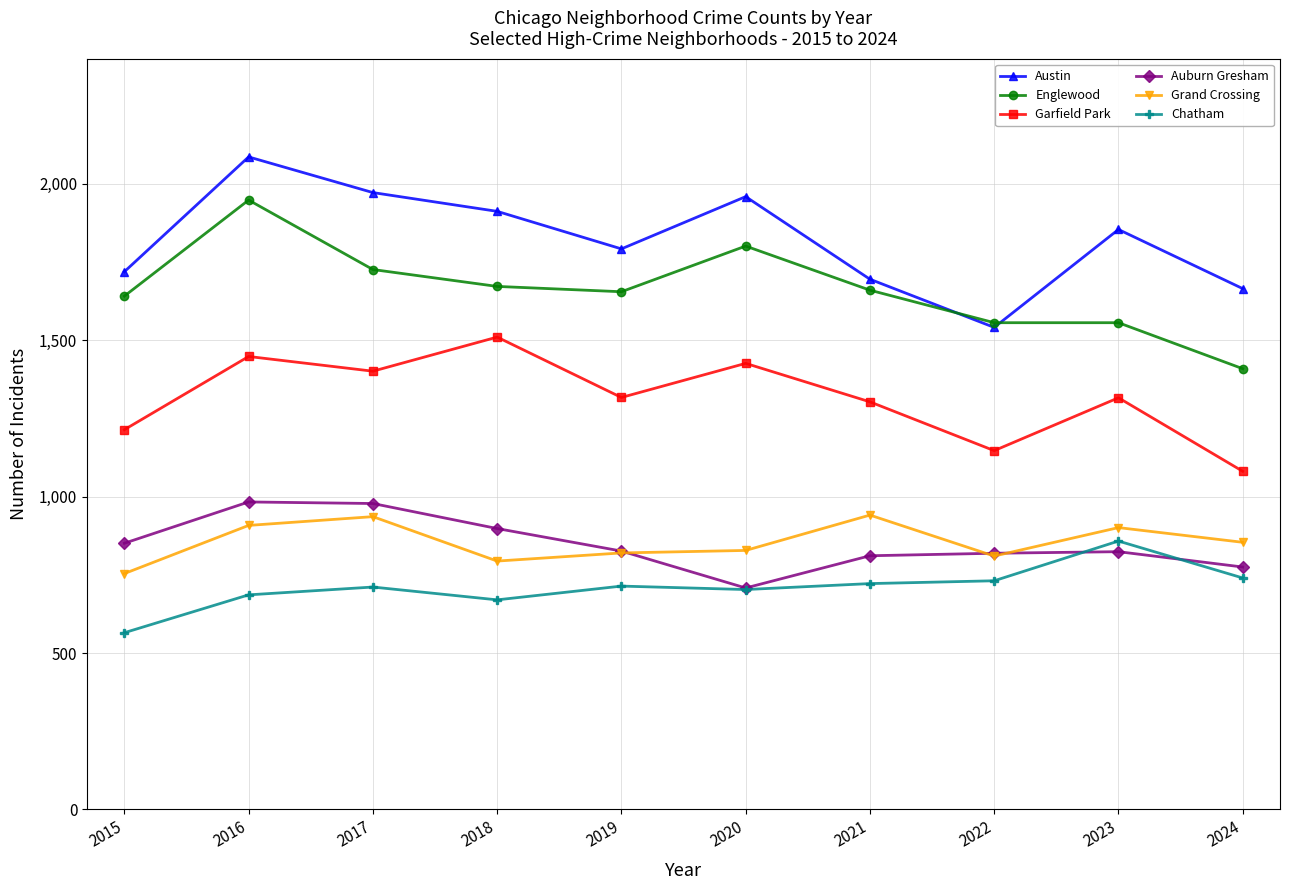

True or false: Garfield Park and Grand Crossing cross at least once.

False